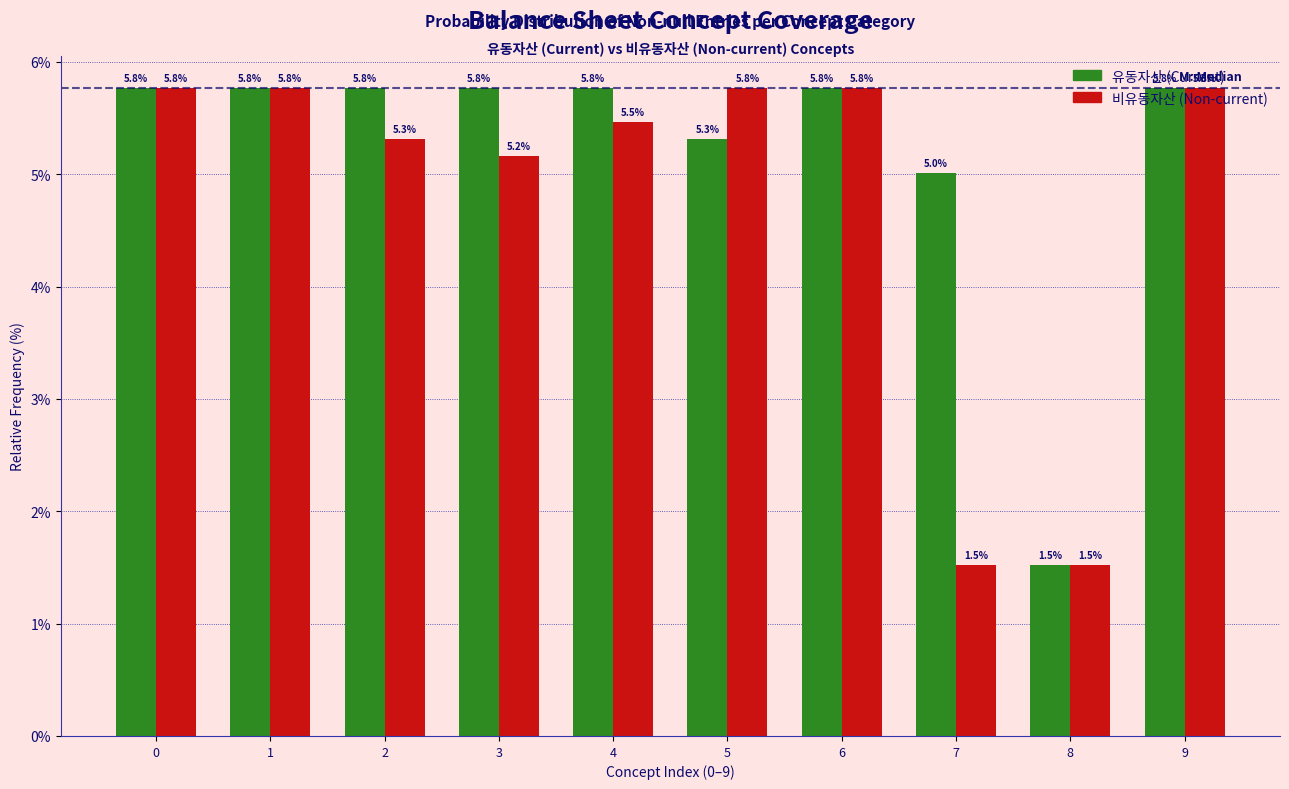

What is the smallest value displayed?

1.5